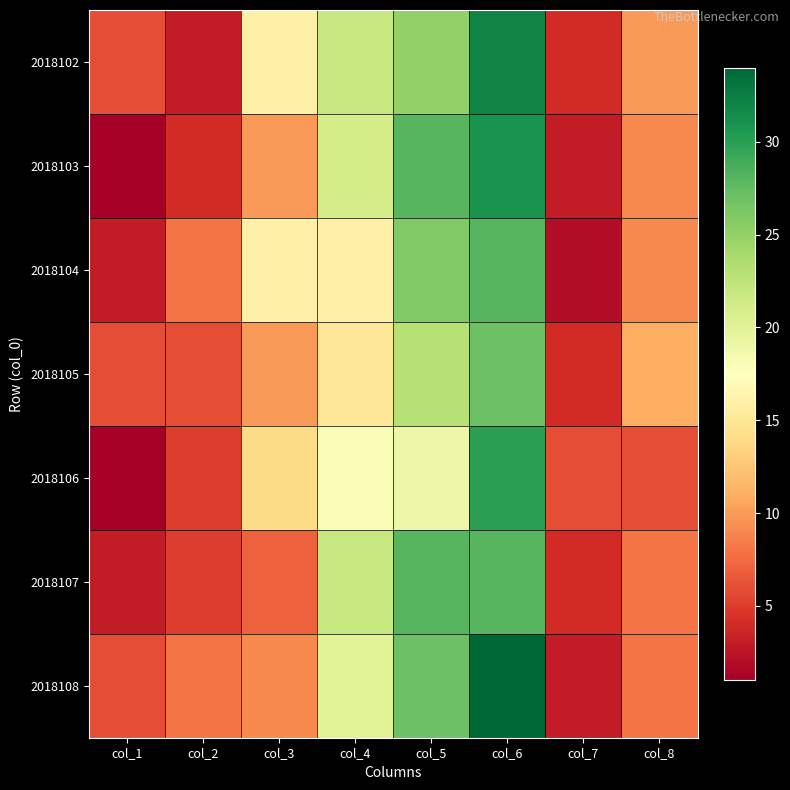

Reading left to right, list all the values displayed in this chart.

2018102: col_1=6	col_2=3	col_3=16	col_4=22	col_5=25	col_6=32	col_7=4	col_8=10
2018103: col_1=1	col_2=4	col_3=10	col_4=21	col_5=28	col_6=31	col_7=3	col_8=9
2018104: col_1=3	col_2=8	col_3=16	col_4=16	col_5=26	col_6=28	col_7=2	col_8=9
2018105: col_1=6	col_2=6	col_3=10	col_4=15	col_5=23	col_6=27	col_7=4	col_8=11
2018106: col_1=1	col_2=5	col_3=14	col_4=18	col_5=19	col_6=30	col_7=6	col_8=6
2018107: col_1=3	col_2=5	col_3=7	col_4=22	col_5=28	col_6=28	col_7=4	col_8=8
2018108: col_1=6	col_2=8	col_3=9	col_4=20	col_5=27	col_6=34	col_7=3	col_8=8